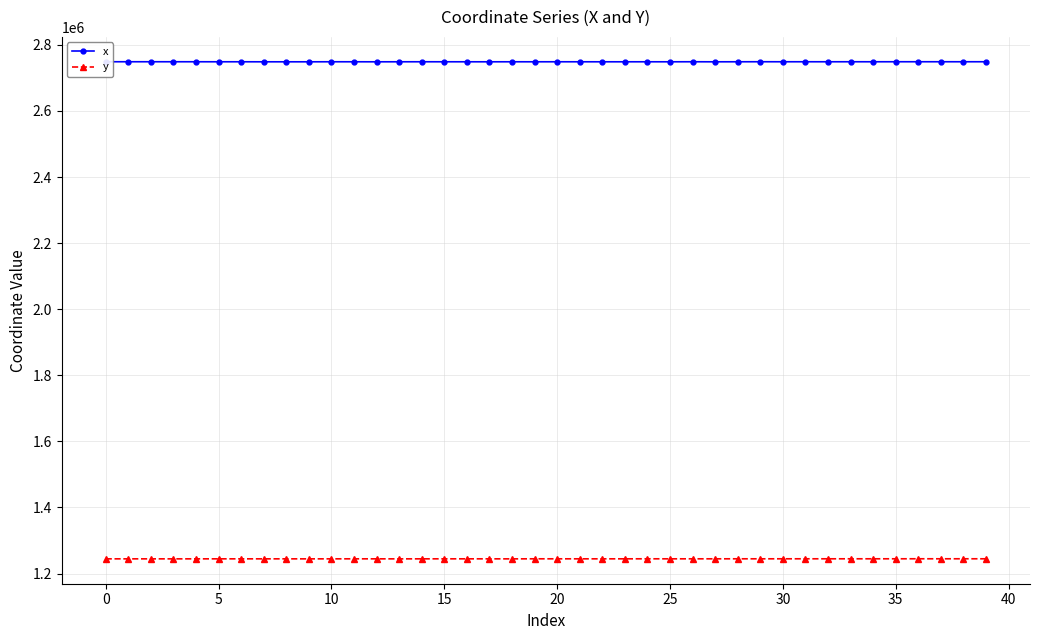

True or false: y has more than 1 interior local peaks.

True